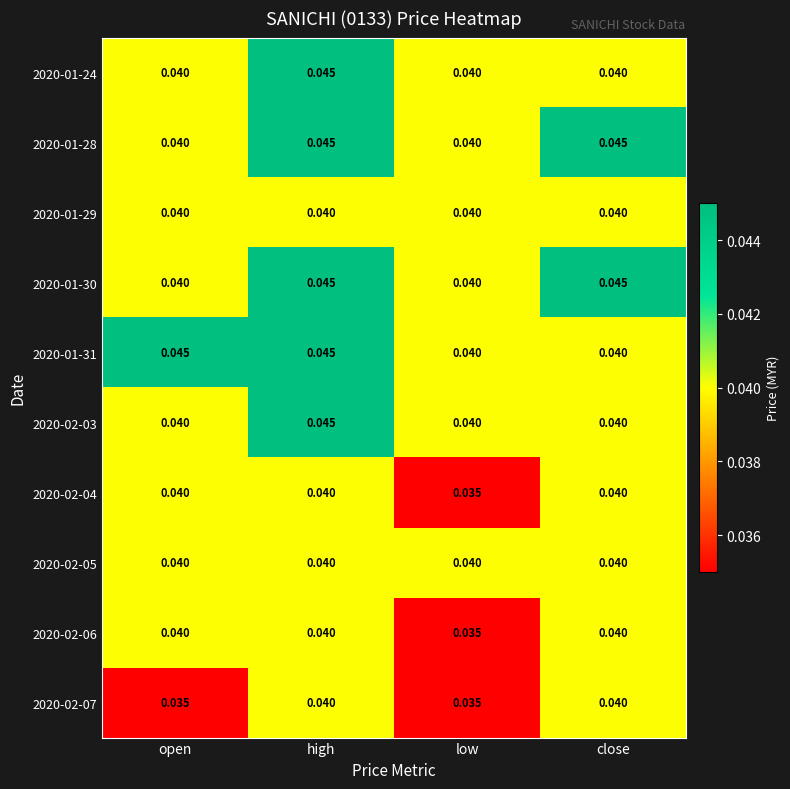

Is the value of 2020-02-03 at high greater than the value of 2020-02-05 at open?

Yes